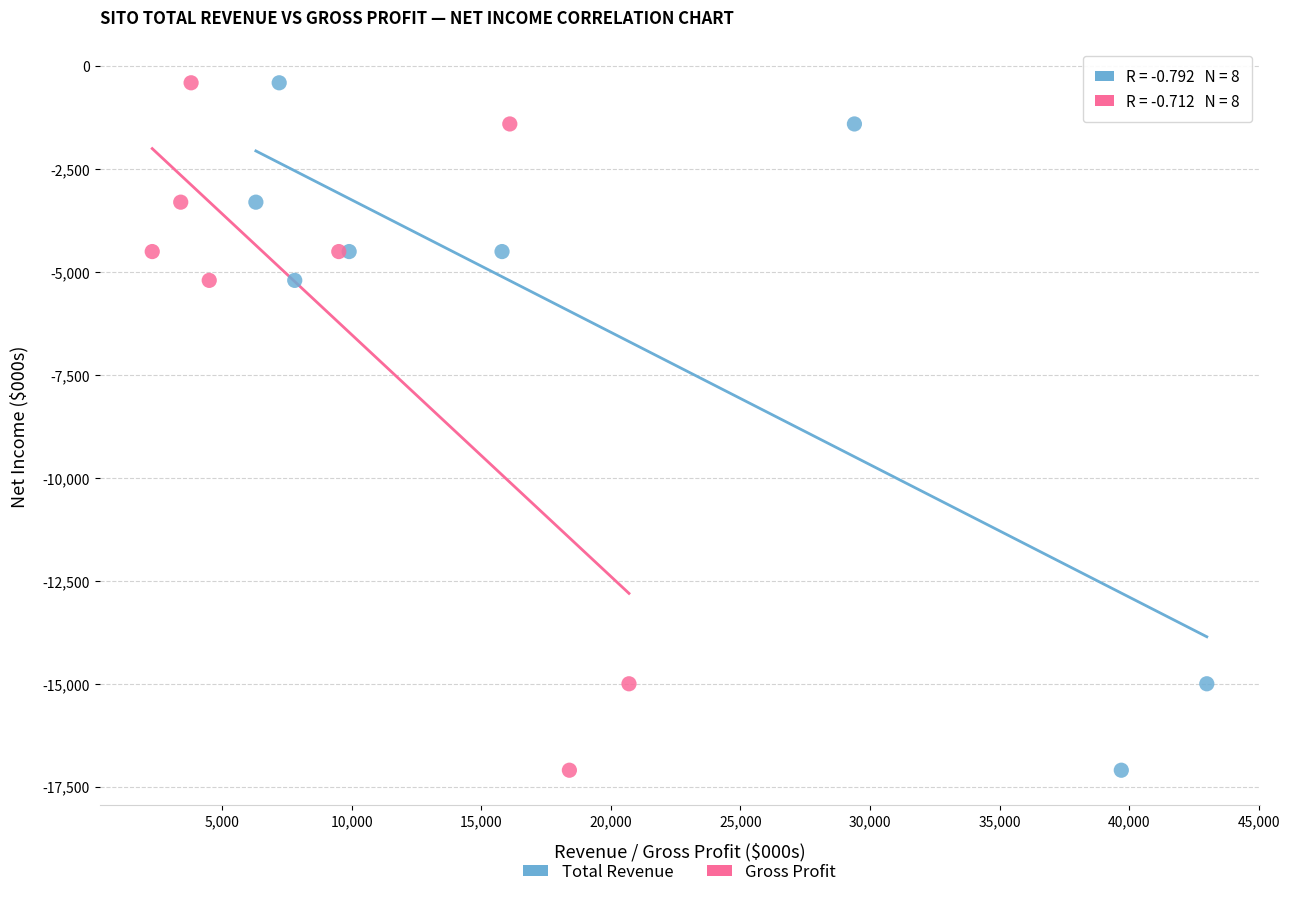

What are all the series names shown in the legend?

Total Revenue, Gross Profit